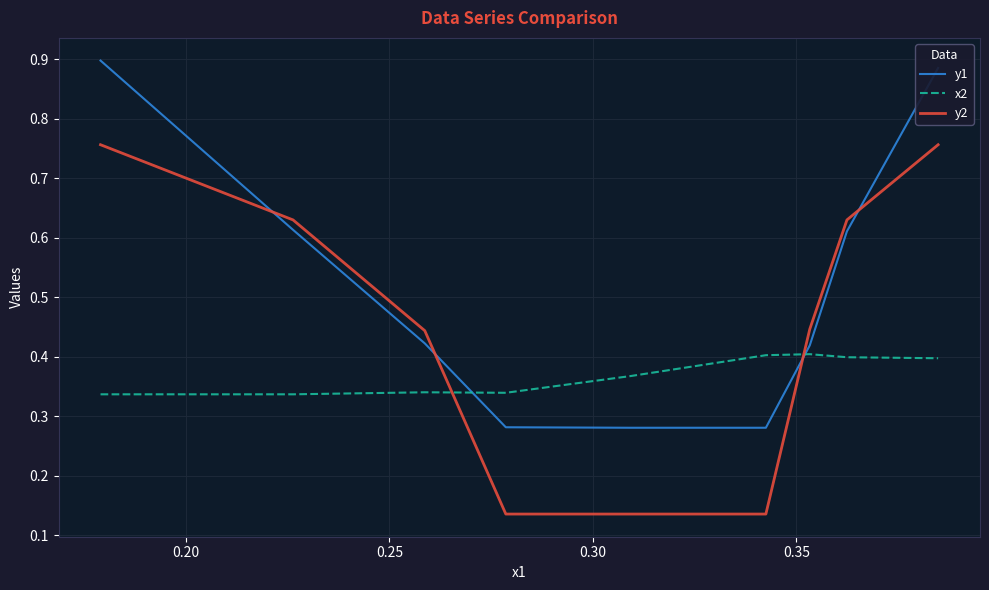

After their last crossing, which series has the higher values: x2 or y2?

y2